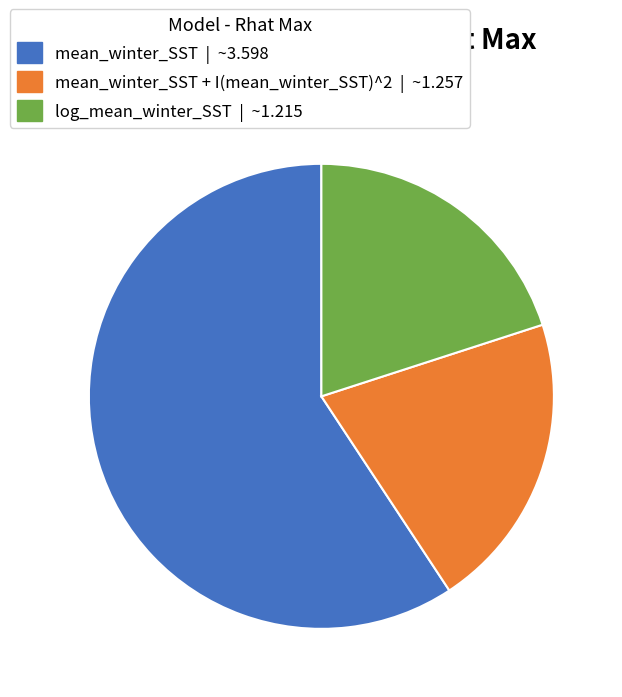

Is there any slice that represents more than half of the pie?

Yes